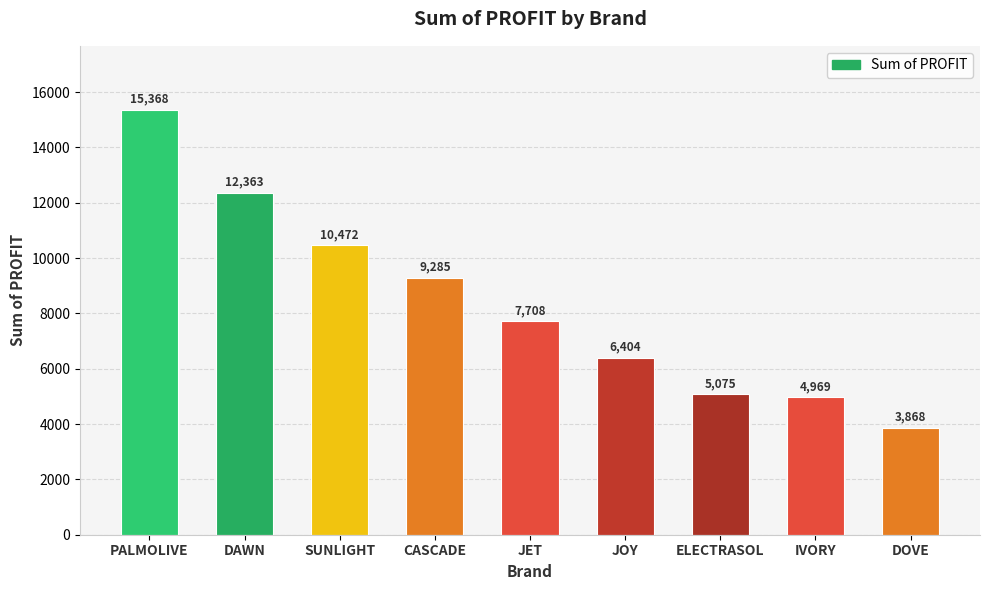

How many data points are less than 7707?

4